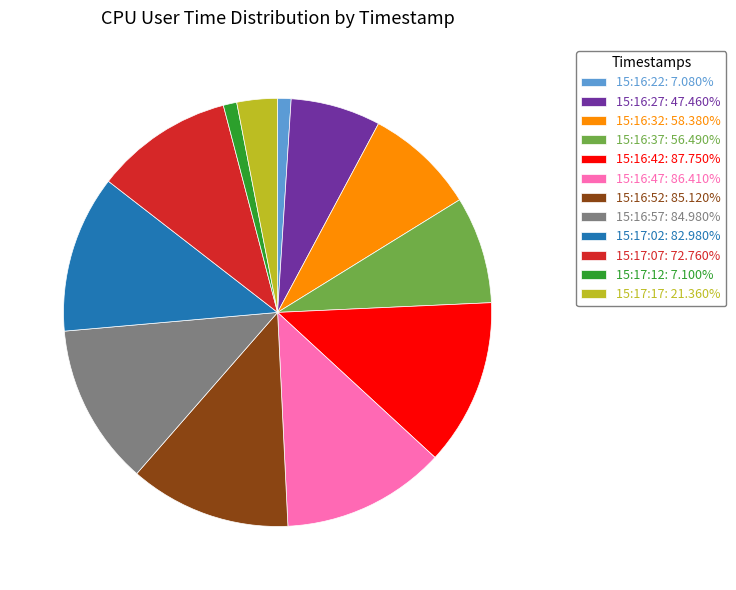

Combined, do 15:16:52 and 15:16:57 account for over 50%?

No